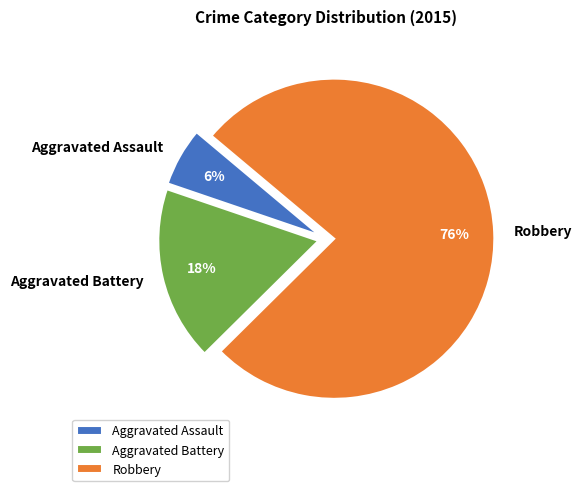

To the nearest percent, what is the average slice percentage?

33%